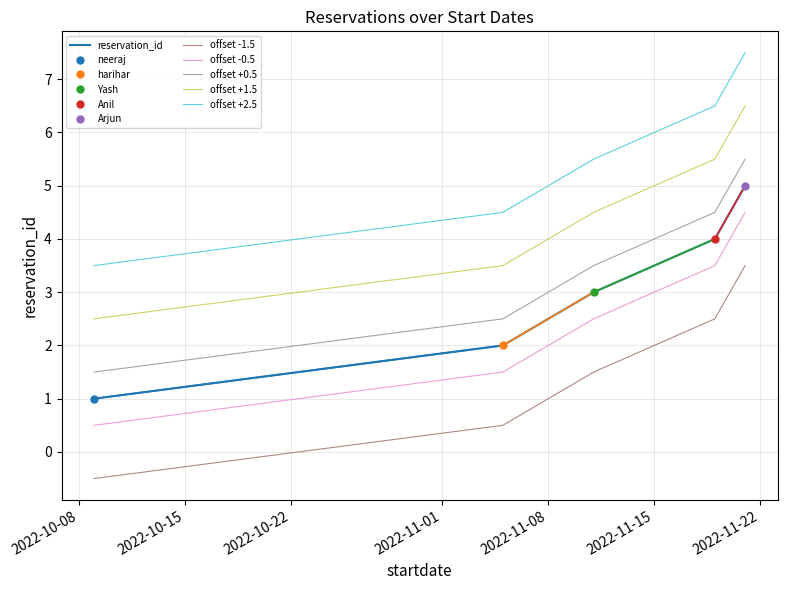

What is the average value of the reservation_id series?

3.0